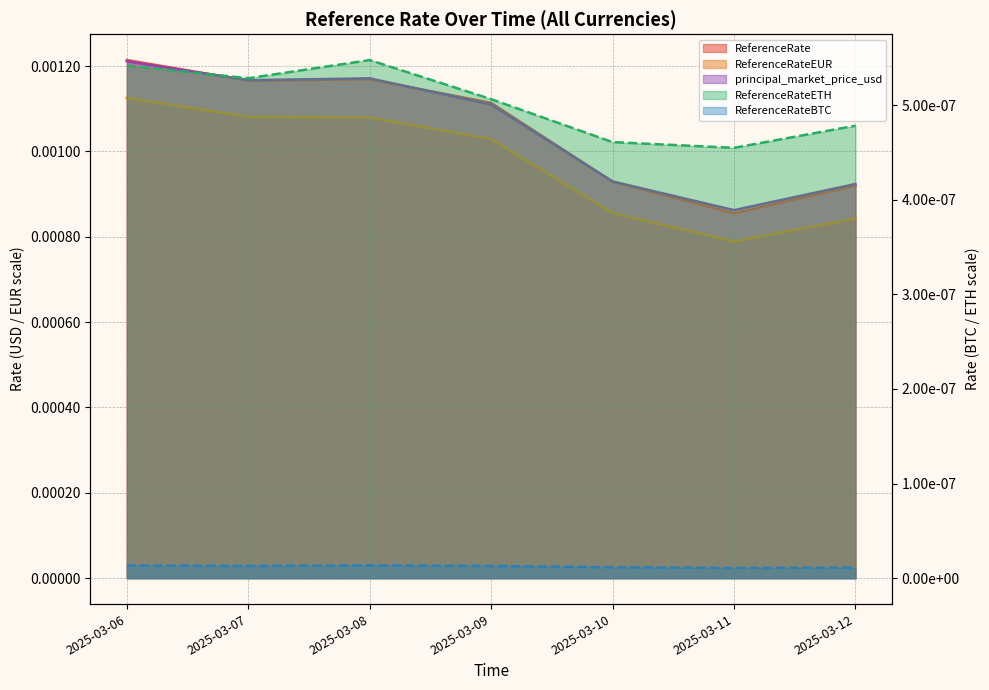

True or false: ReferenceRateEUR and ReferenceRate intersect in this chart.

False